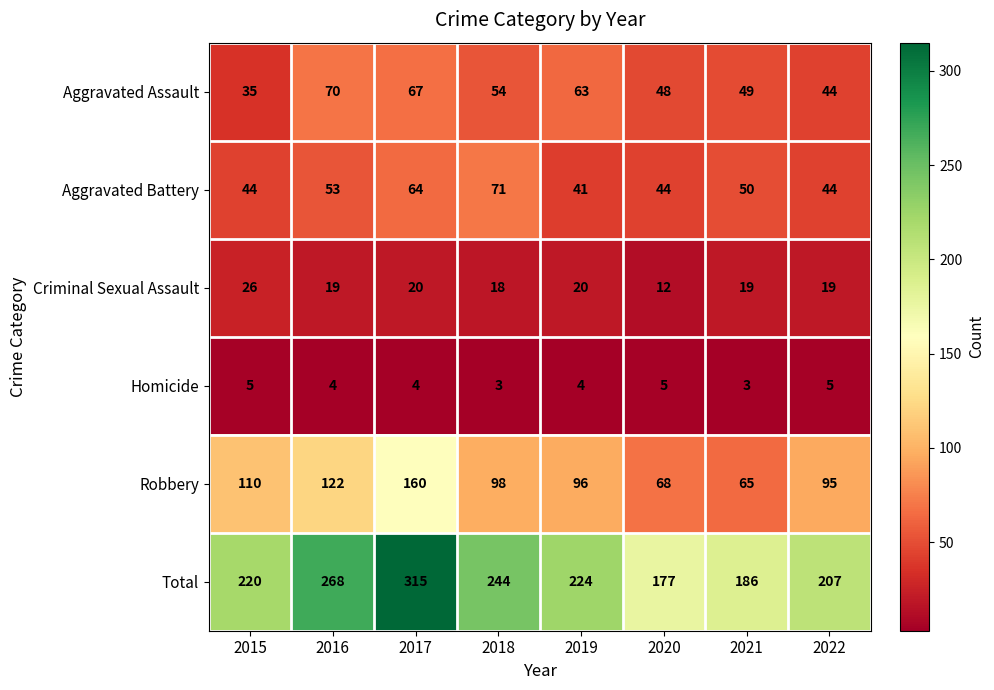

Which series has the widest spread of values?

Total